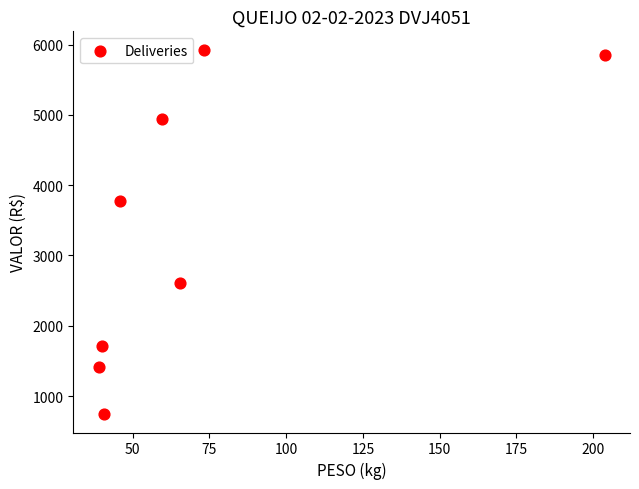

What Y value in the scatter plot is closest to 3335?

3781.3